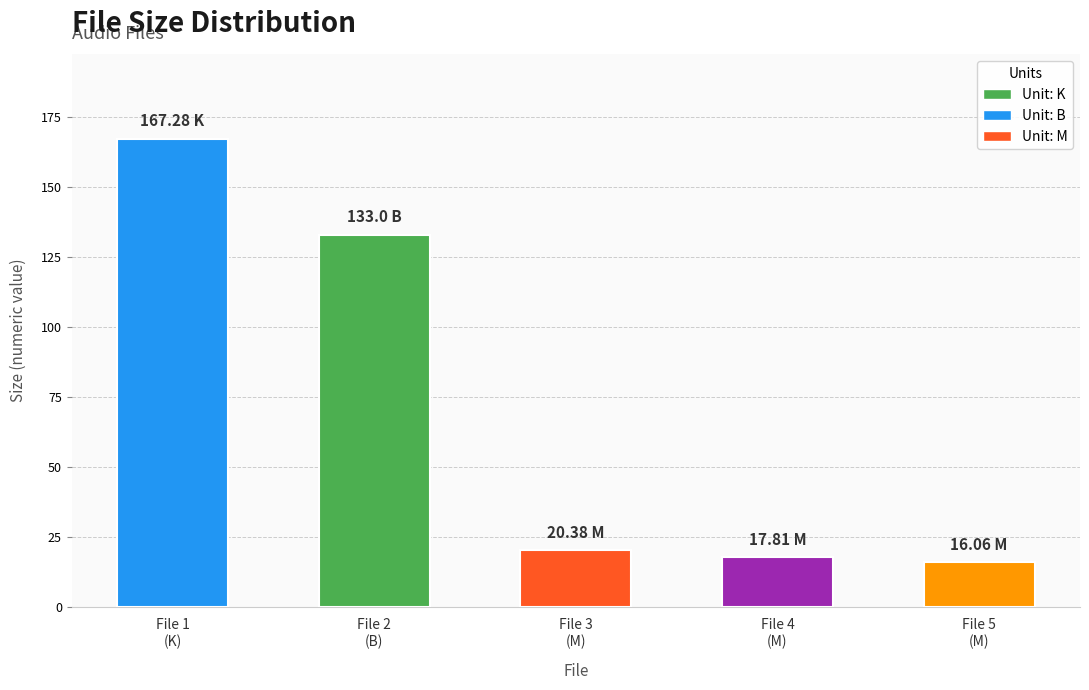

Are the bars horizontal?

No